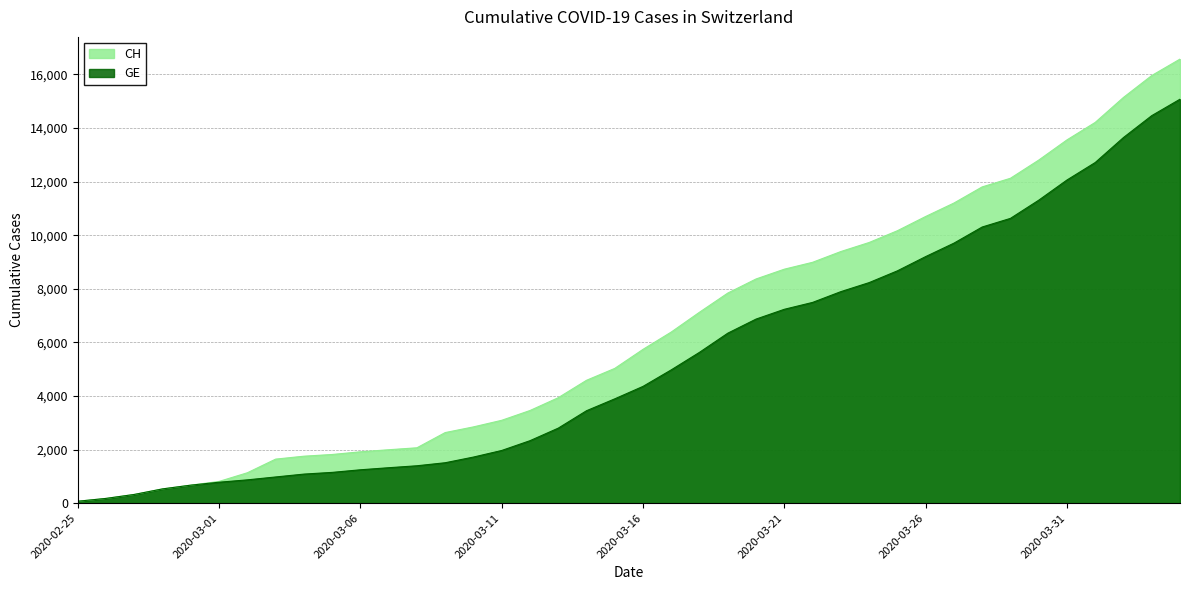

What is the sum of all CH values?

257068